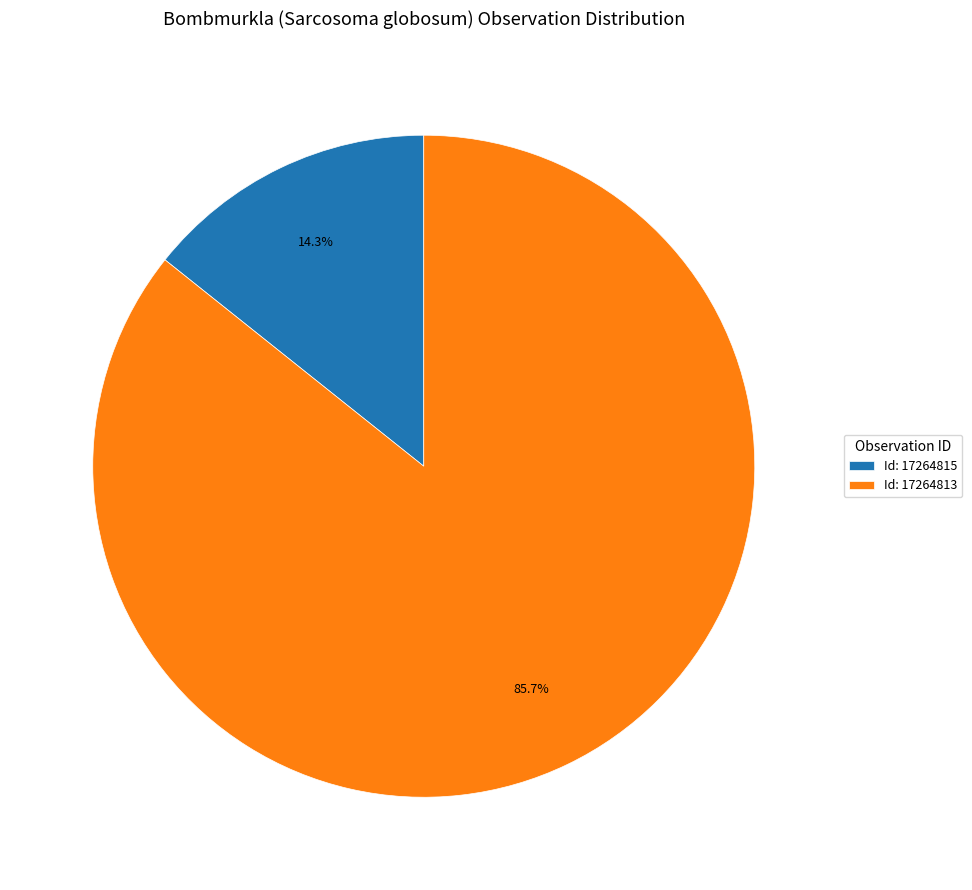

Which category has the biggest portion of the pie?

Id: 17264813